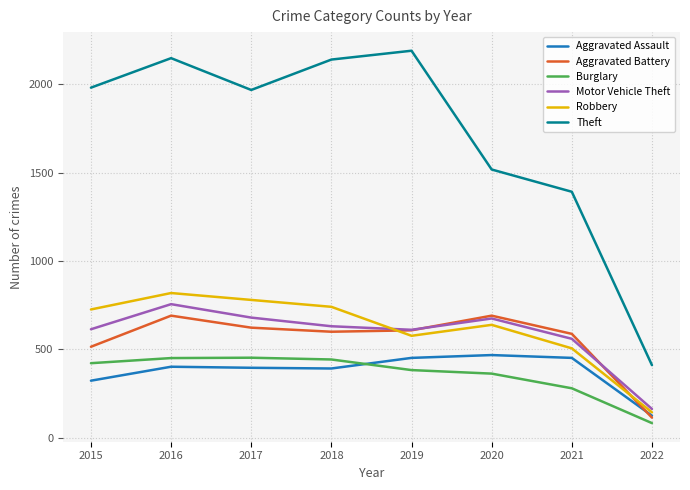

Between 2015 and 2016, which series saw the biggest shift?

Aggravated Battery